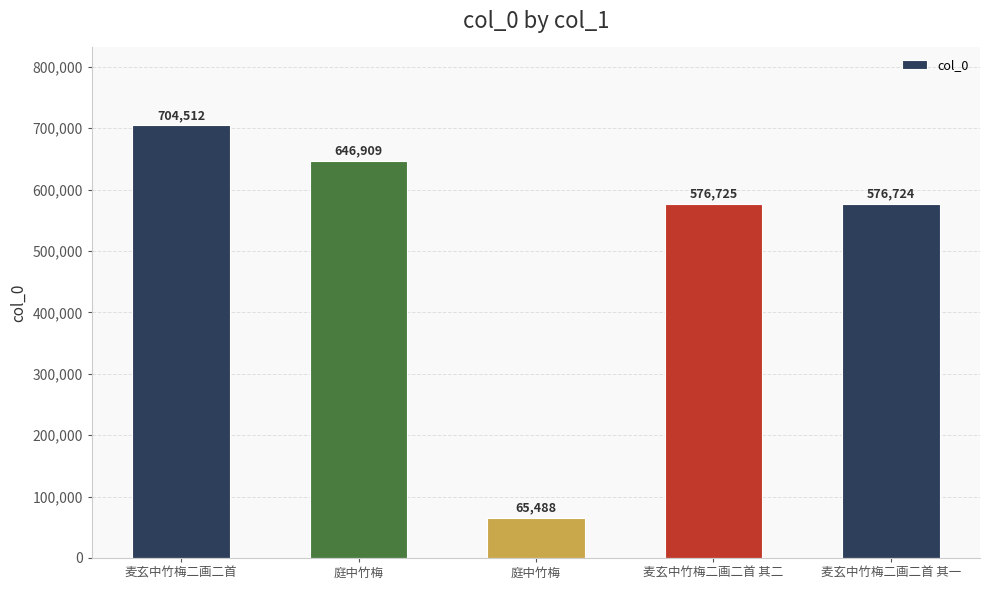

What is the sum of the values at 庭中竹梅 and 麦玄中竹梅二画二首?

770000